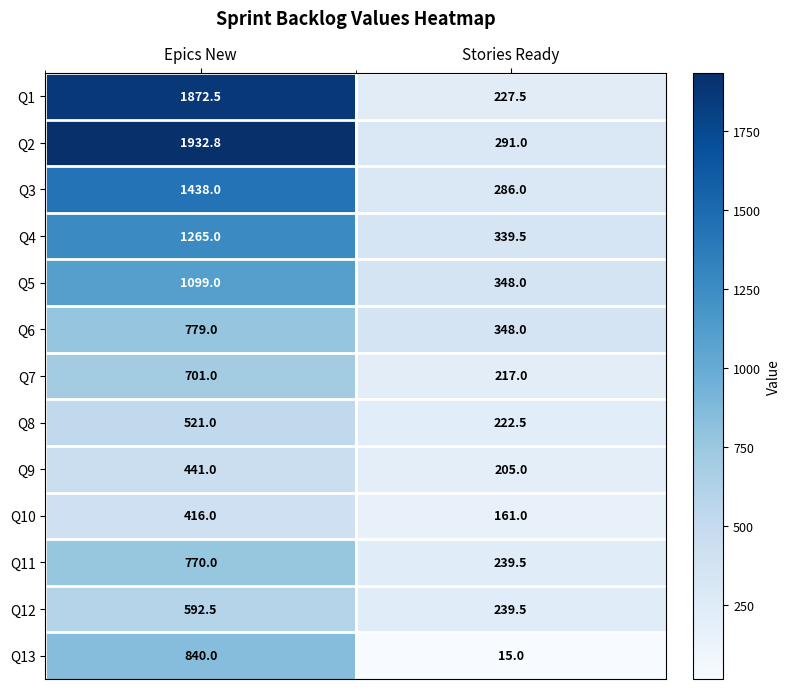

At Epics New, list the series in order from smallest to largest.

Q10, Q9, Q8, Q12, Q7, Q11, Q6, Q13, Q5, Q4, Q3, Q1, Q2